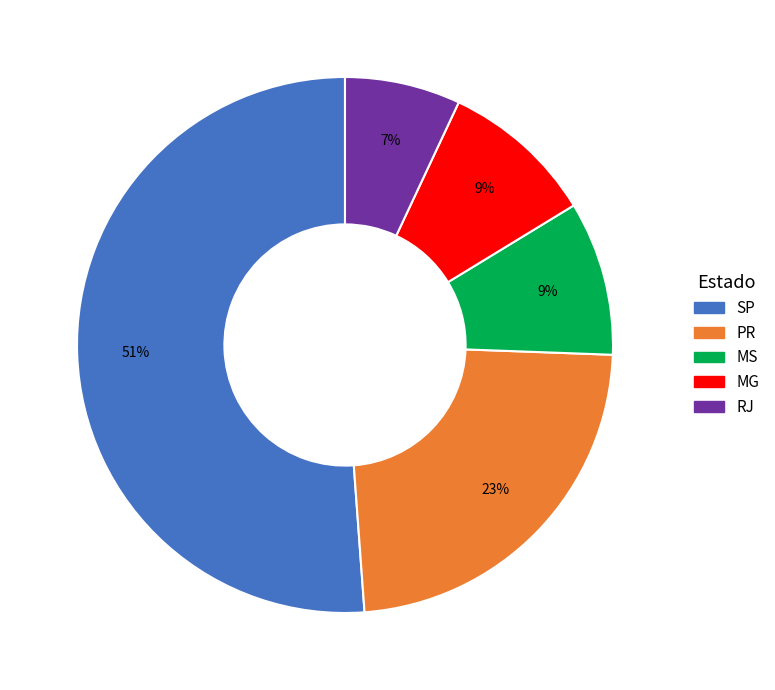

Does SP account for over 50% of the chart?

Yes